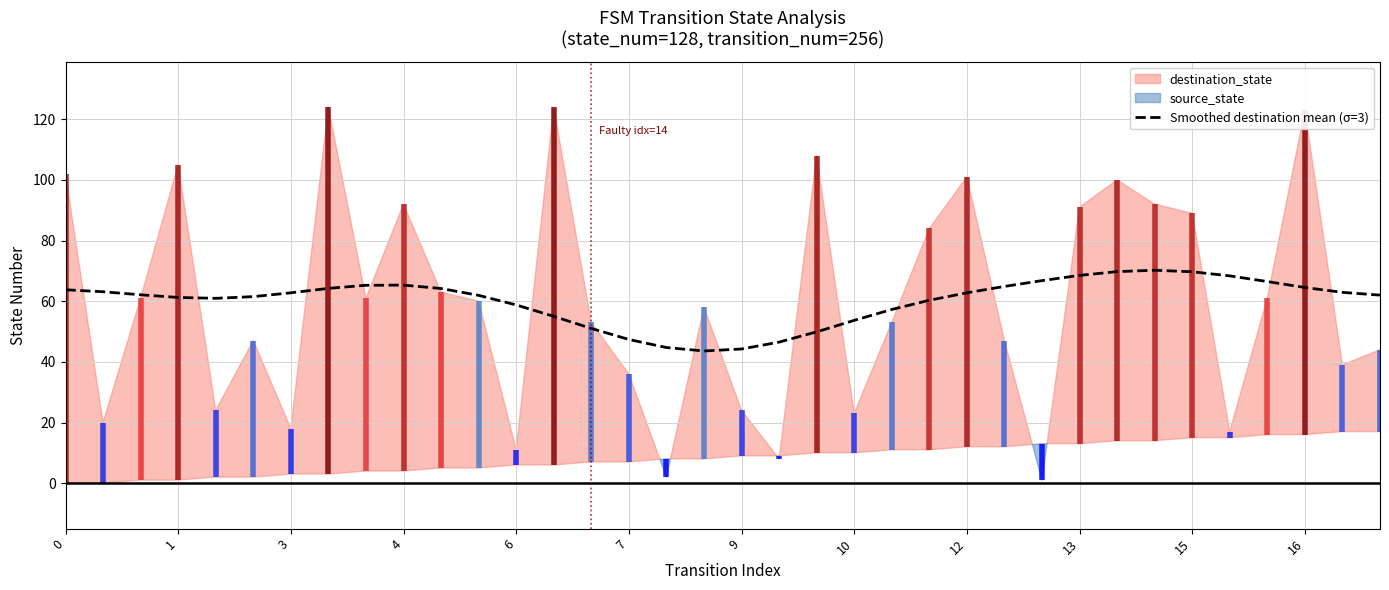

Is it true that Smoothed destination mean (σ=3) equals 53.7 at 10?

True